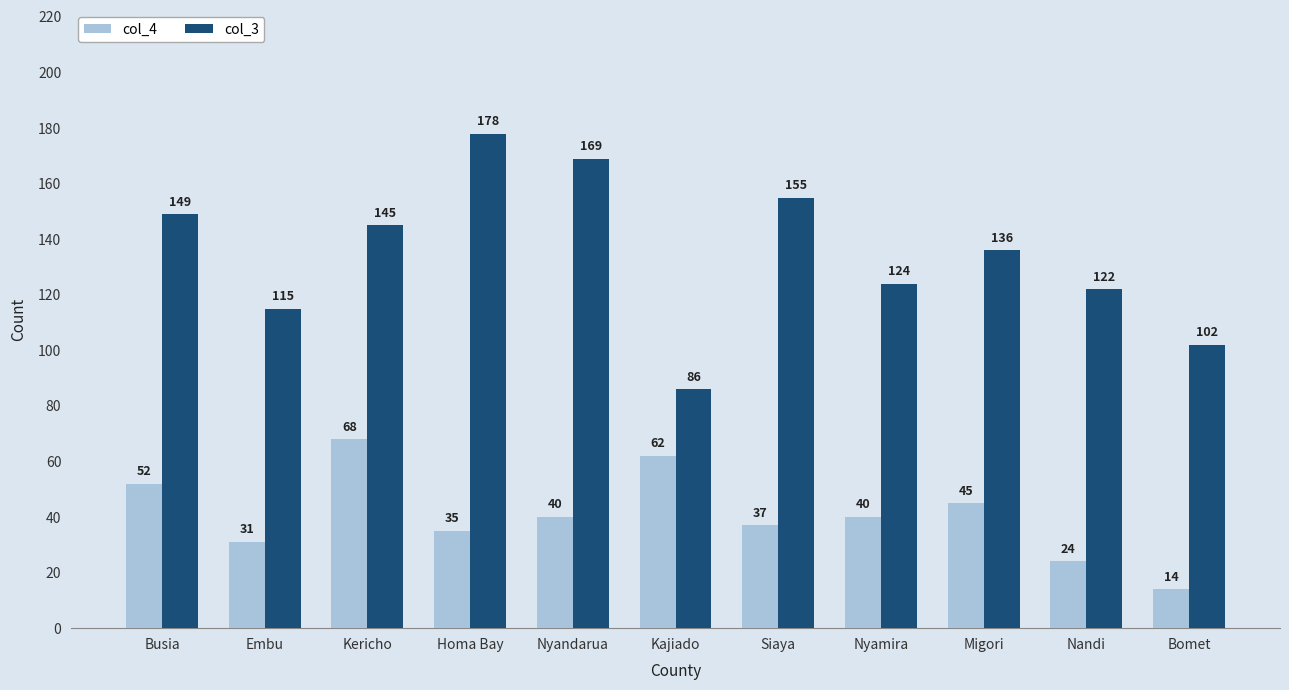

List the labels in order of col_3 value, largest first.

Homa Bay, Nyandarua, Siaya, Busia, Kericho, Migori, Nyamira, Nandi, Embu, Bomet, Kajiado